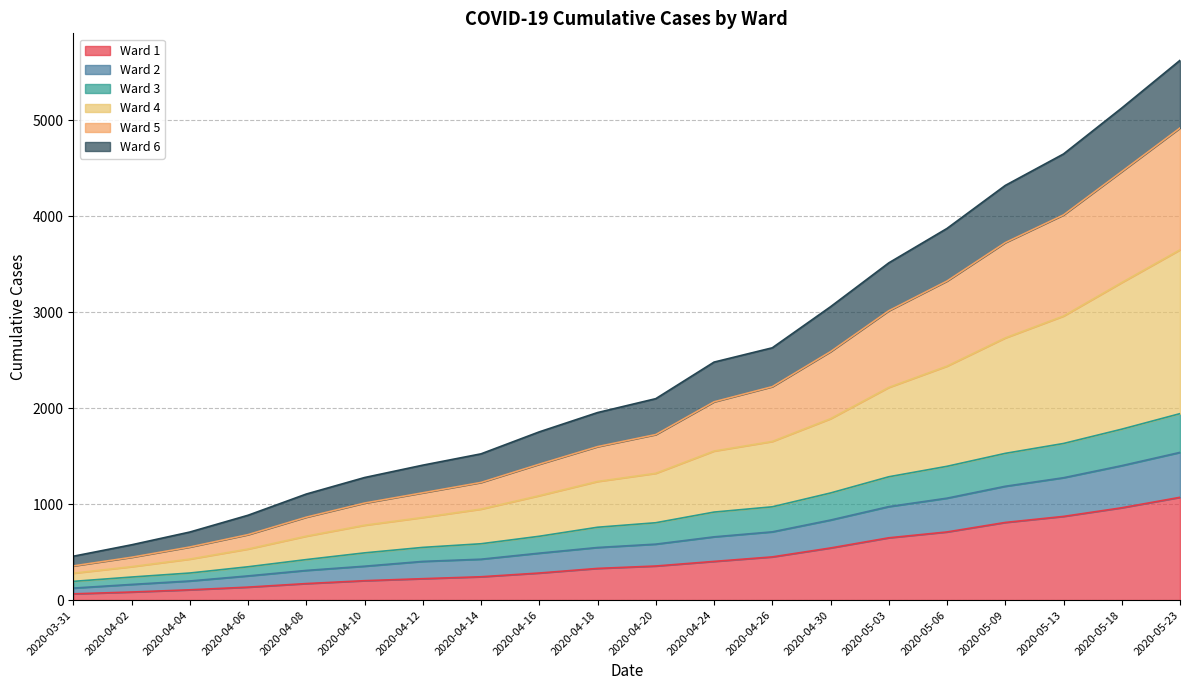

What is the label of the 18th point from the left?

2020-05-13